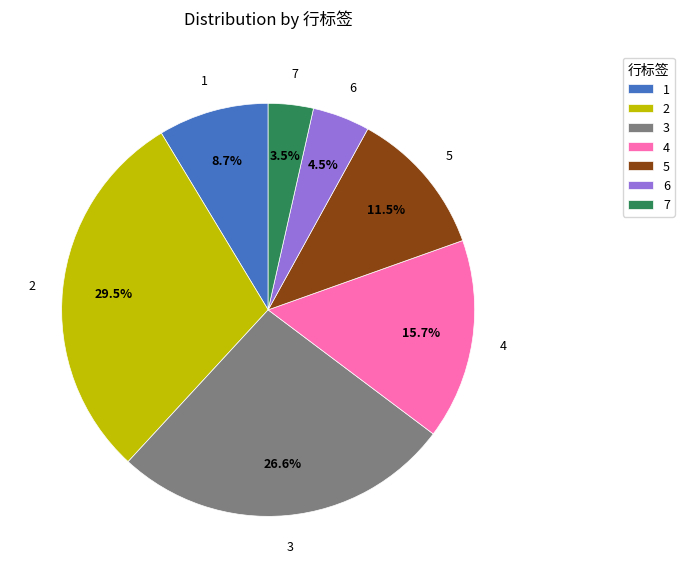

Does 5 represent more than half of the total?

No